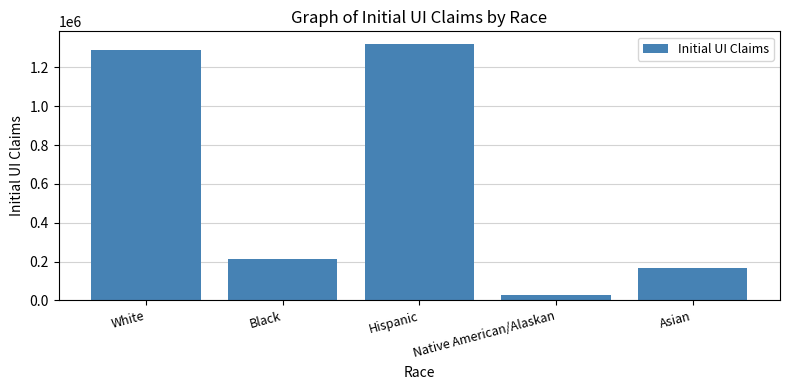

Which has a higher value, Black or Asian?

Black